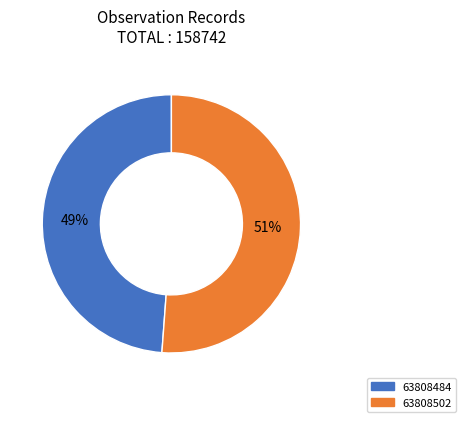

Which has a higher value, 63808484 or 63808502?

63808502